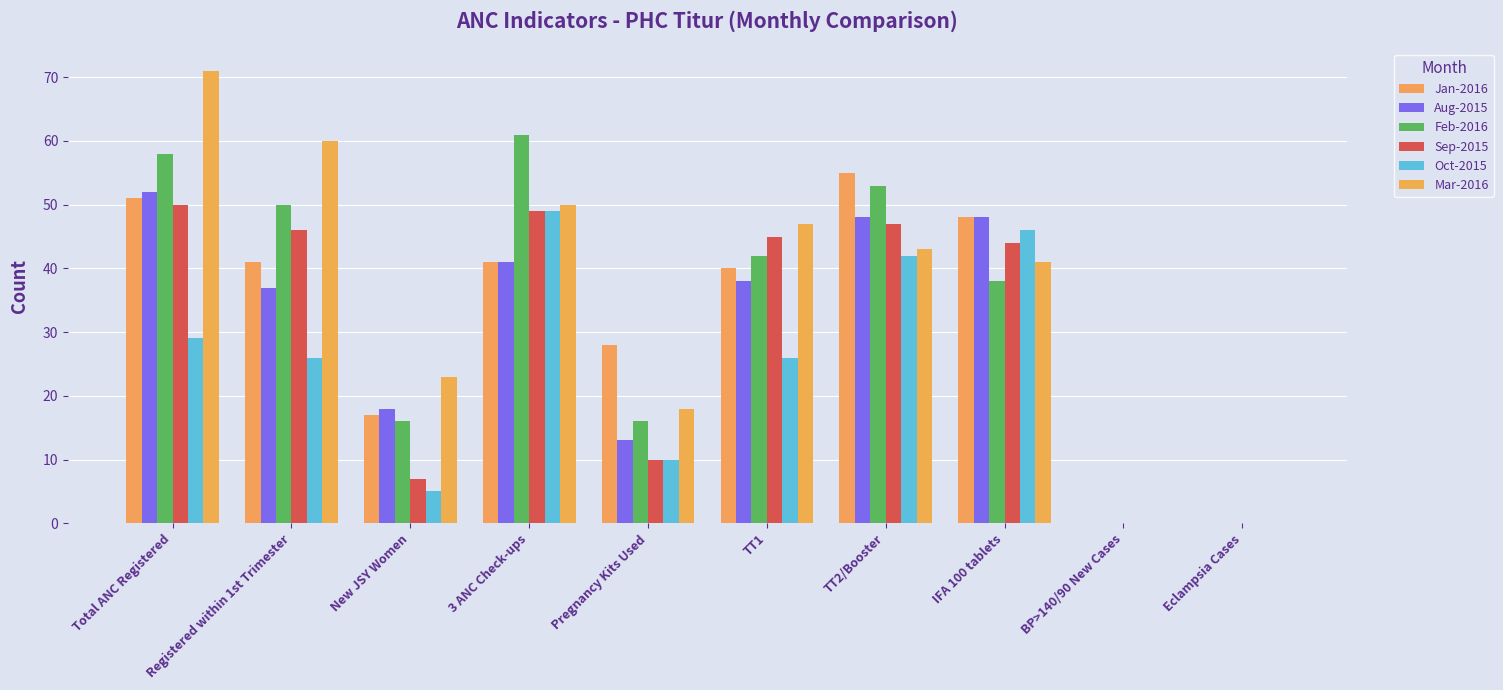

True or false: Mar-2016 has a value of 12 at Pregnancy Kits Used.

False